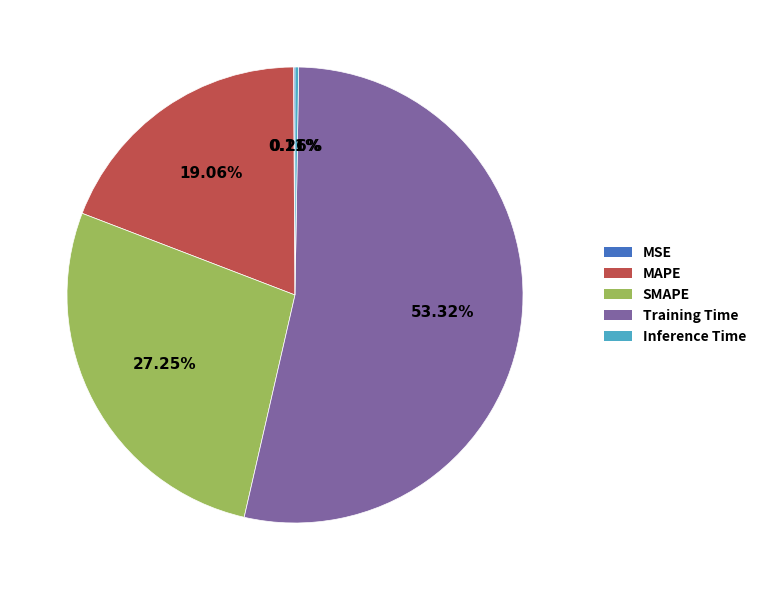

Between Training Time and MAPE, which is larger?

Training Time